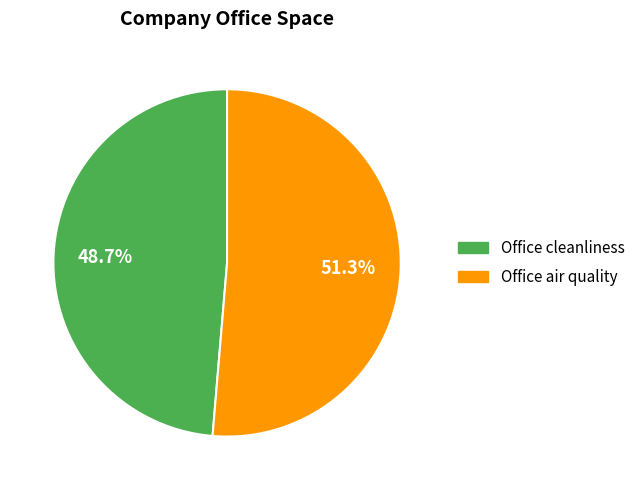

Rank the categories by value from highest to lowest.

Office air quality, Office cleanliness